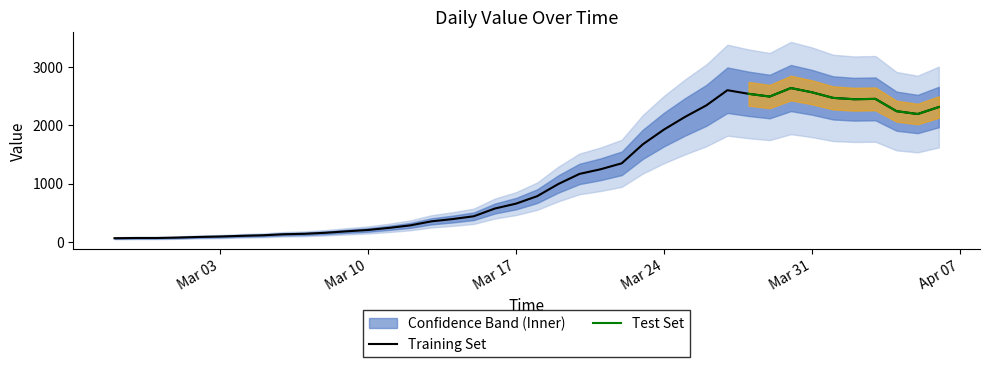

The chart shows a value of 571 at 2020-03-16. True or false?

True